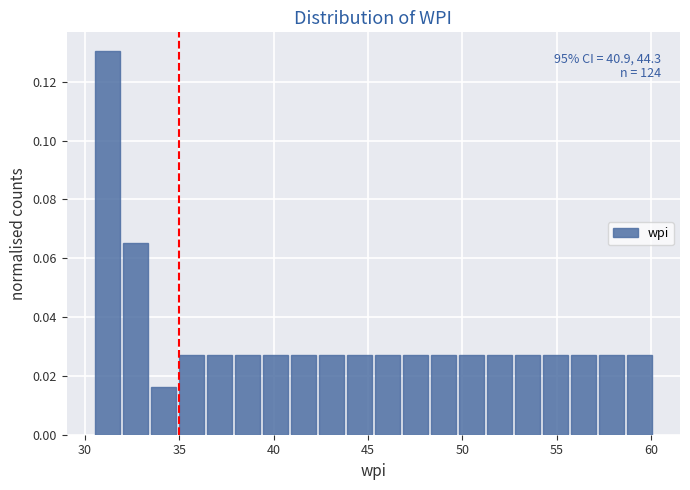

Around what value on the x-axis is the tallest bar? Give the approximate position of its centre, as read against the axis.

31.0